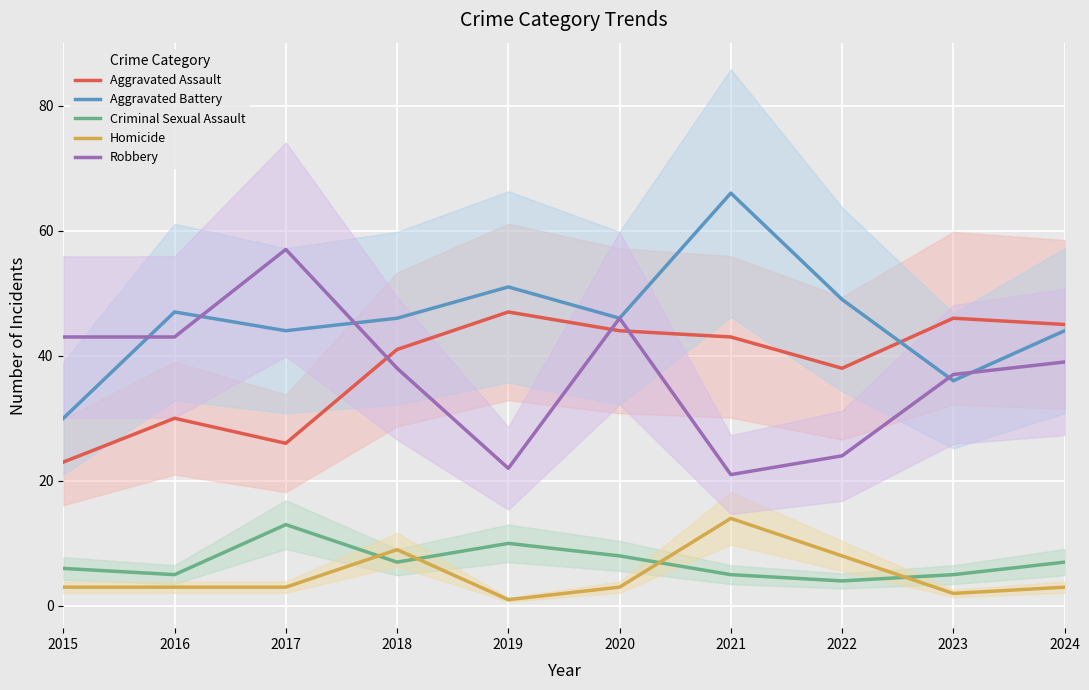

At which category does the chart reach its minimum across all series?

2019